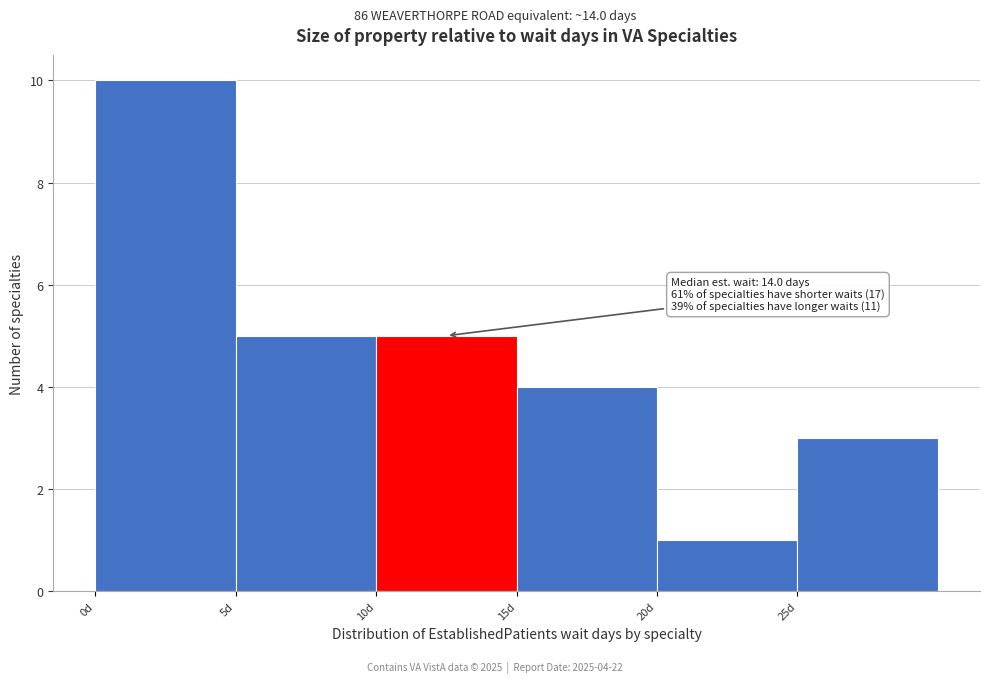

Which range on the x-axis has the tallest bar?

0 to 5